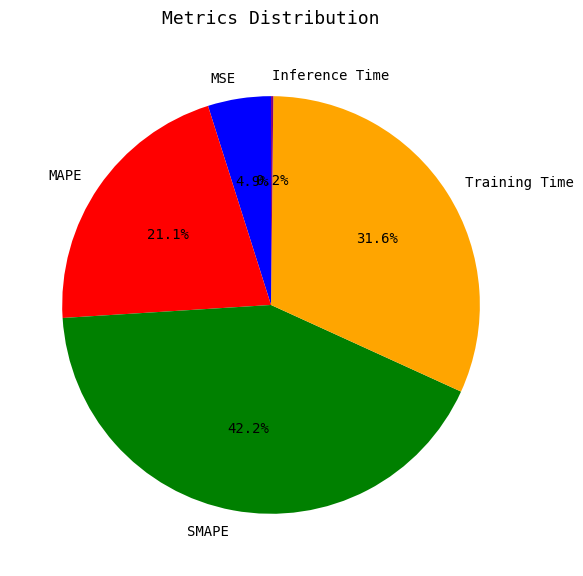

To the nearest percent, what is the difference between the Training Time and SMAPE slice percentages?

11%